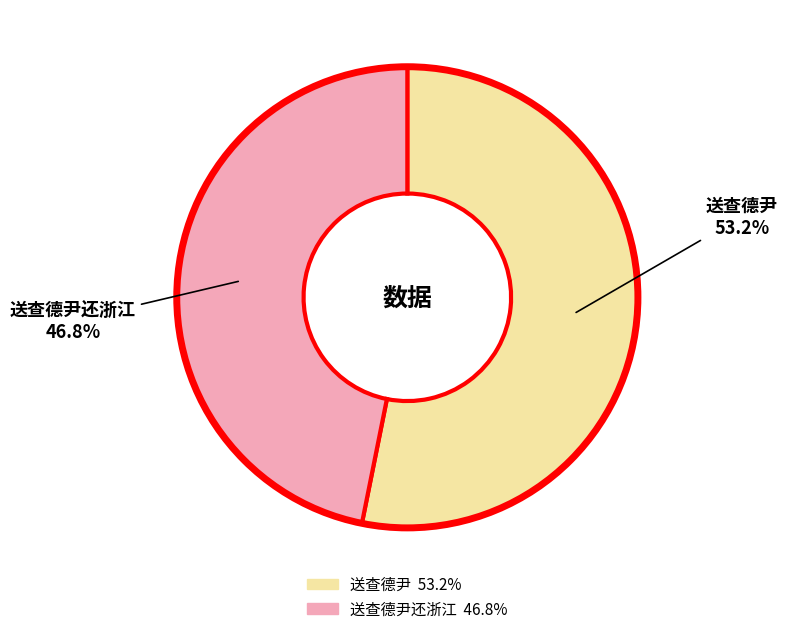

Count the number of slices in the pie.

2